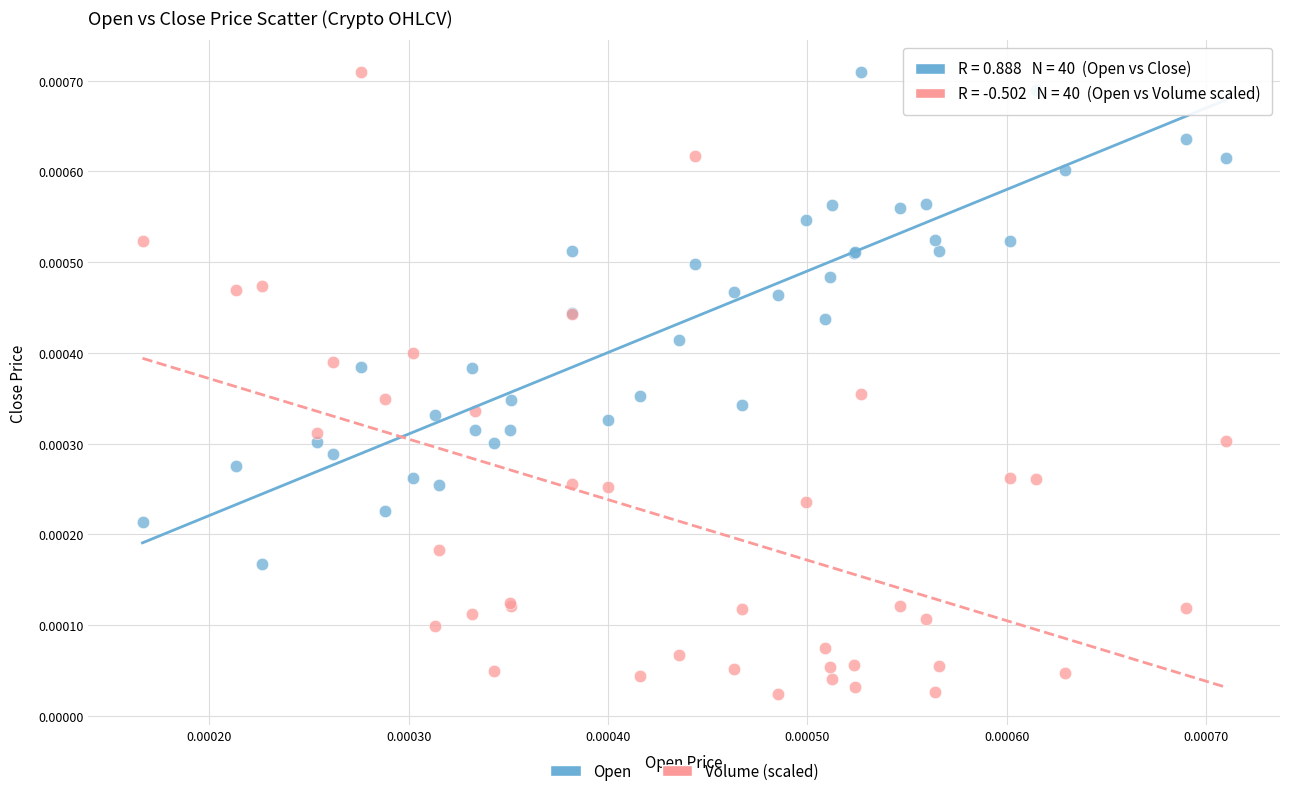

What are all the series names shown in the legend?

Open, Volume (scaled)